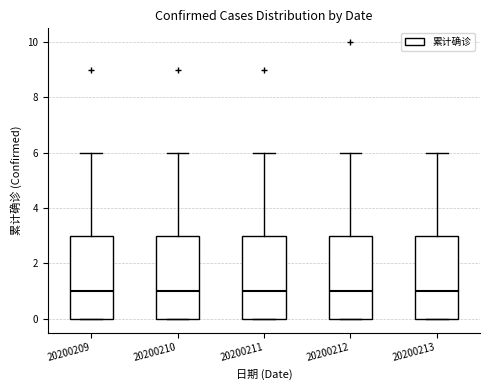

Reading left to right, read every box against the y-axis: the position of its median line, the range the box covers, and the ends of its whiskers. The values are not printed on the chart, so give them approximately, as read against the axis.

20200209: median 1, box 0 to 3, whiskers 0 to 6
20200210: median 1, box 0 to 3, whiskers 0 to 6
20200211: median 1, box 0 to 3, whiskers 0 to 6
20200212: median 1, box 0 to 3, whiskers 0 to 6
20200213: median 1, box 0 to 3, whiskers 0 to 6